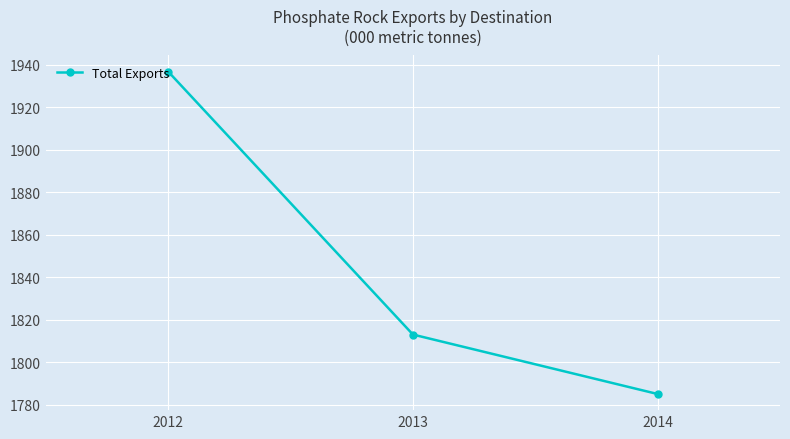

Where does the data first go above 1812?

2012